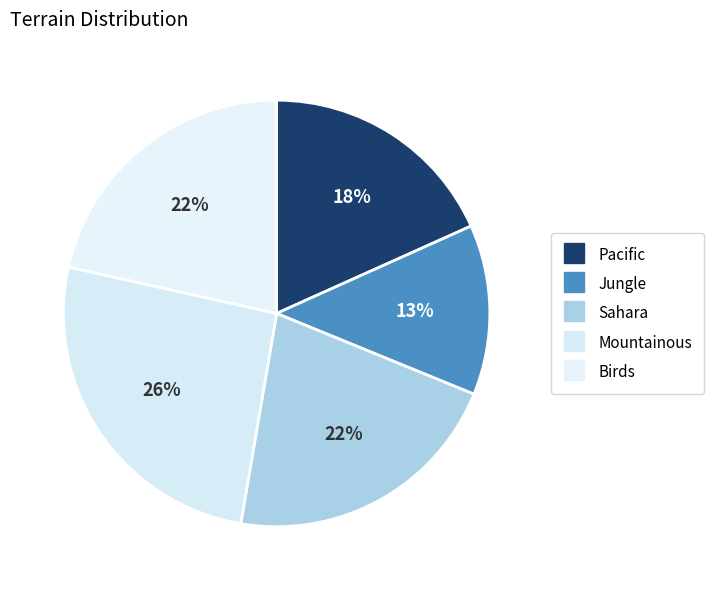

What is the smallest slice in the pie chart?

Jungle